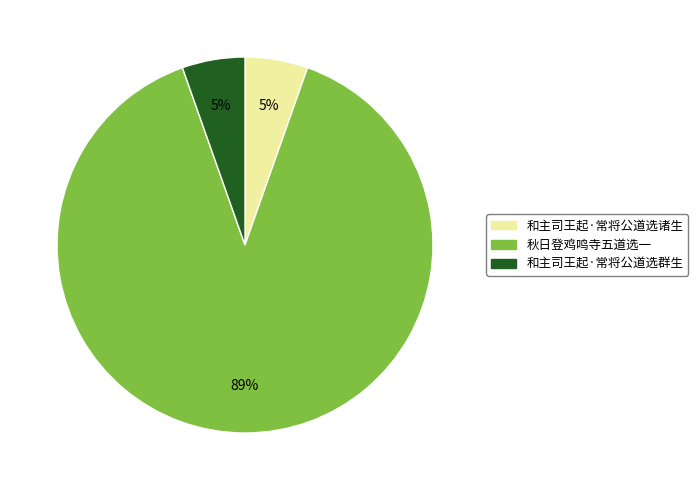

To the nearest percent, what is the combined percentage of 秋日登鸡鸣寺五道选一 and 和主司王起·常将公道选诸生?

95%